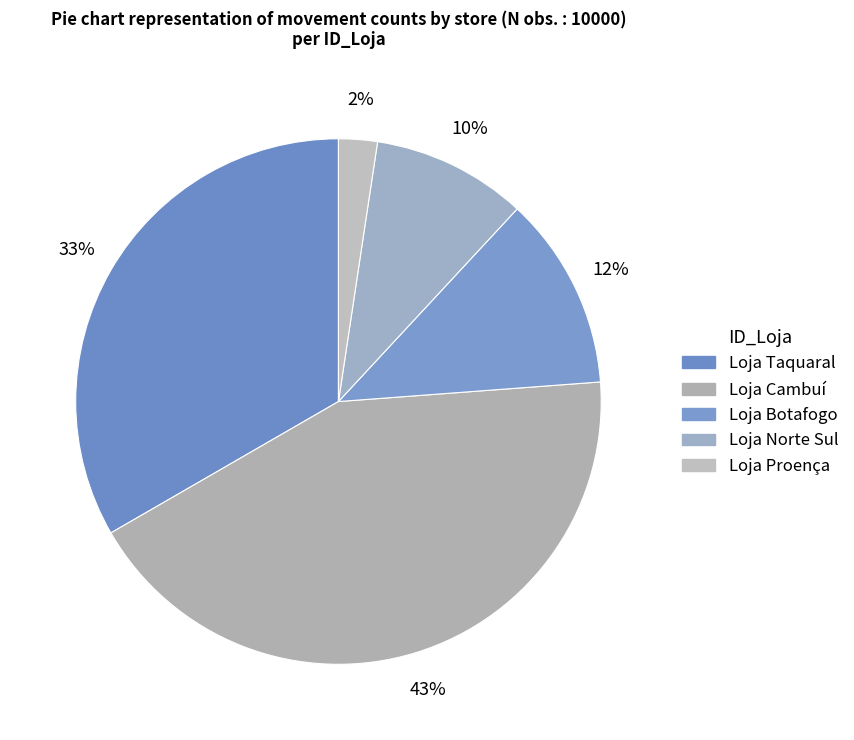

Combined, what portion of the pie is Loja Norte Sul and Loja Proença?

11.9%